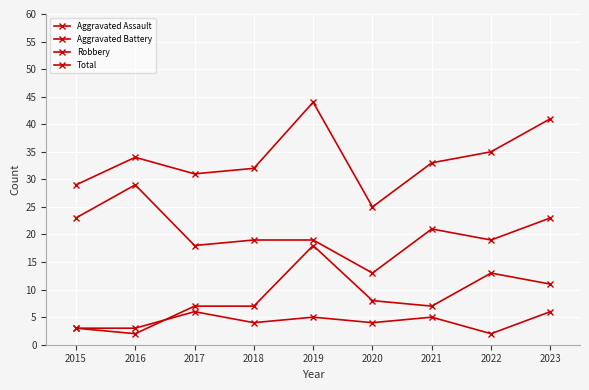

What is the difference between the Aggravated Assault values at 2023 and 2022?

4